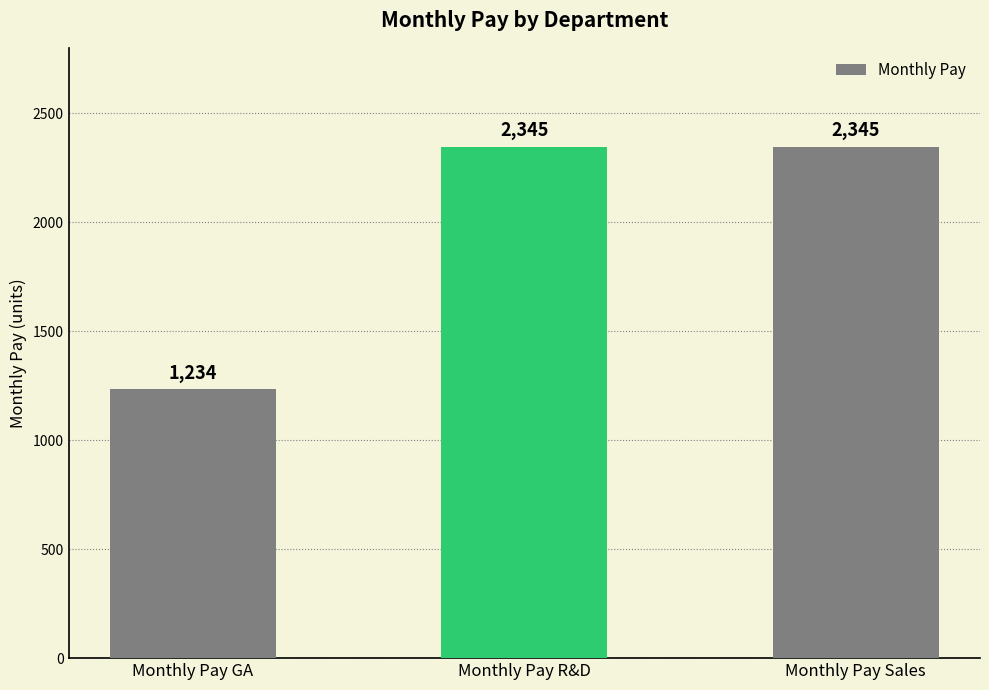

Approximately how many times larger is the value at Monthly Pay GA compared to Monthly Pay R&D?

0.5